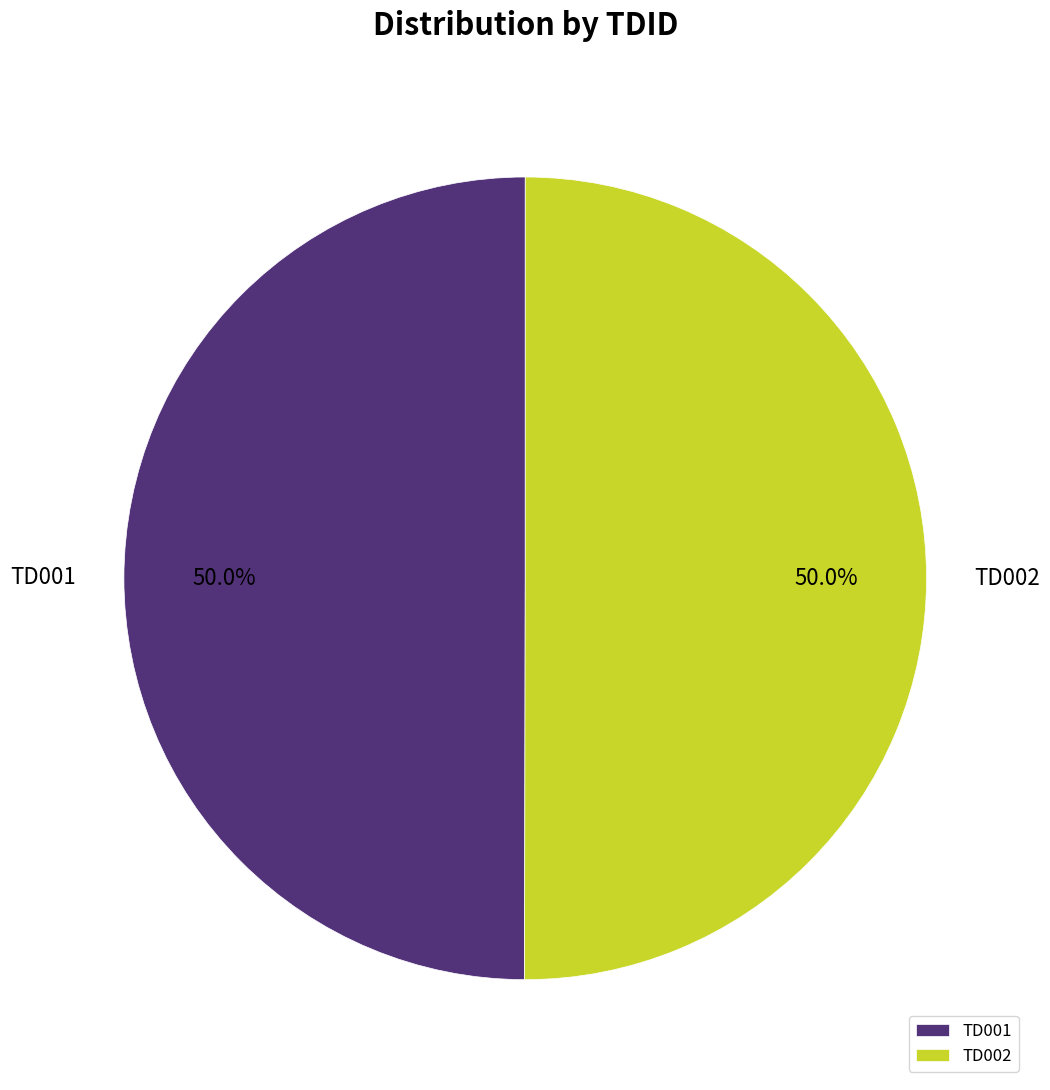

What is the total percentage of TD001 and TD002?

100.0%